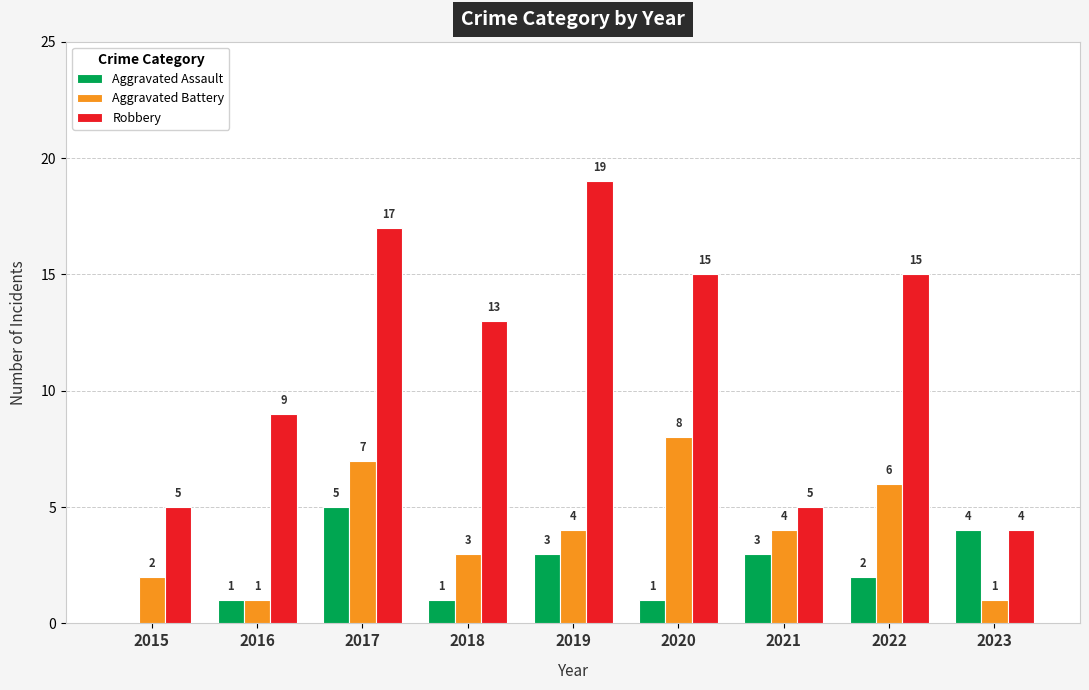

Which category has the highest value in the Aggravated Battery series?

2020